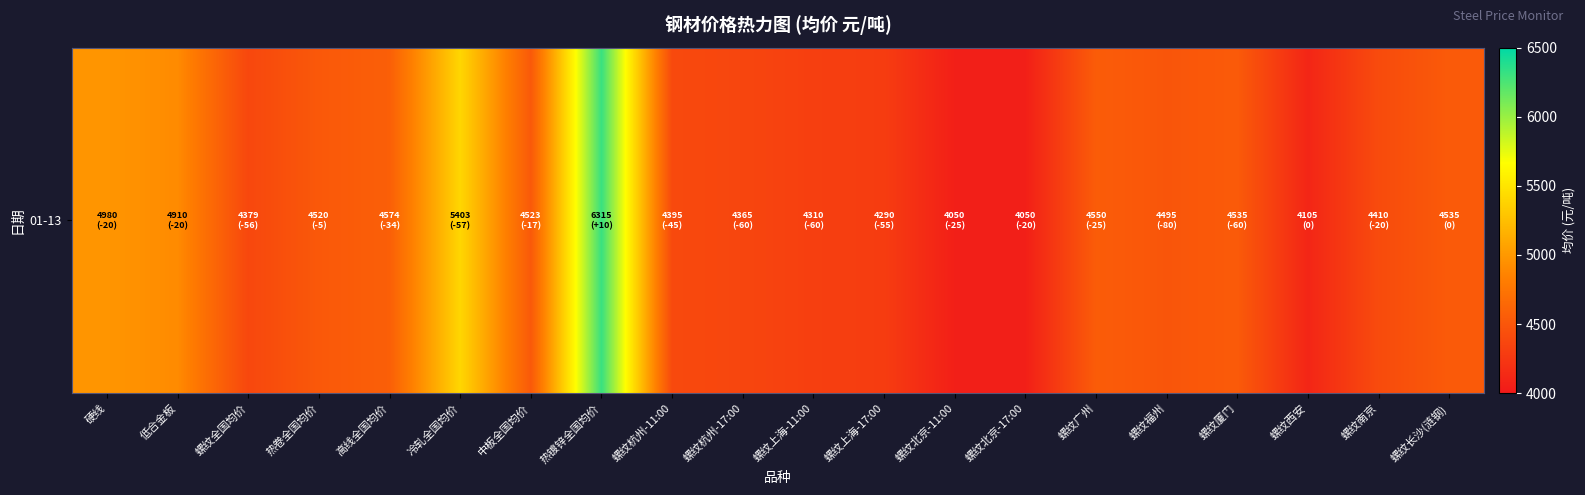

Where is the data nearest to the value 5182?

硬线